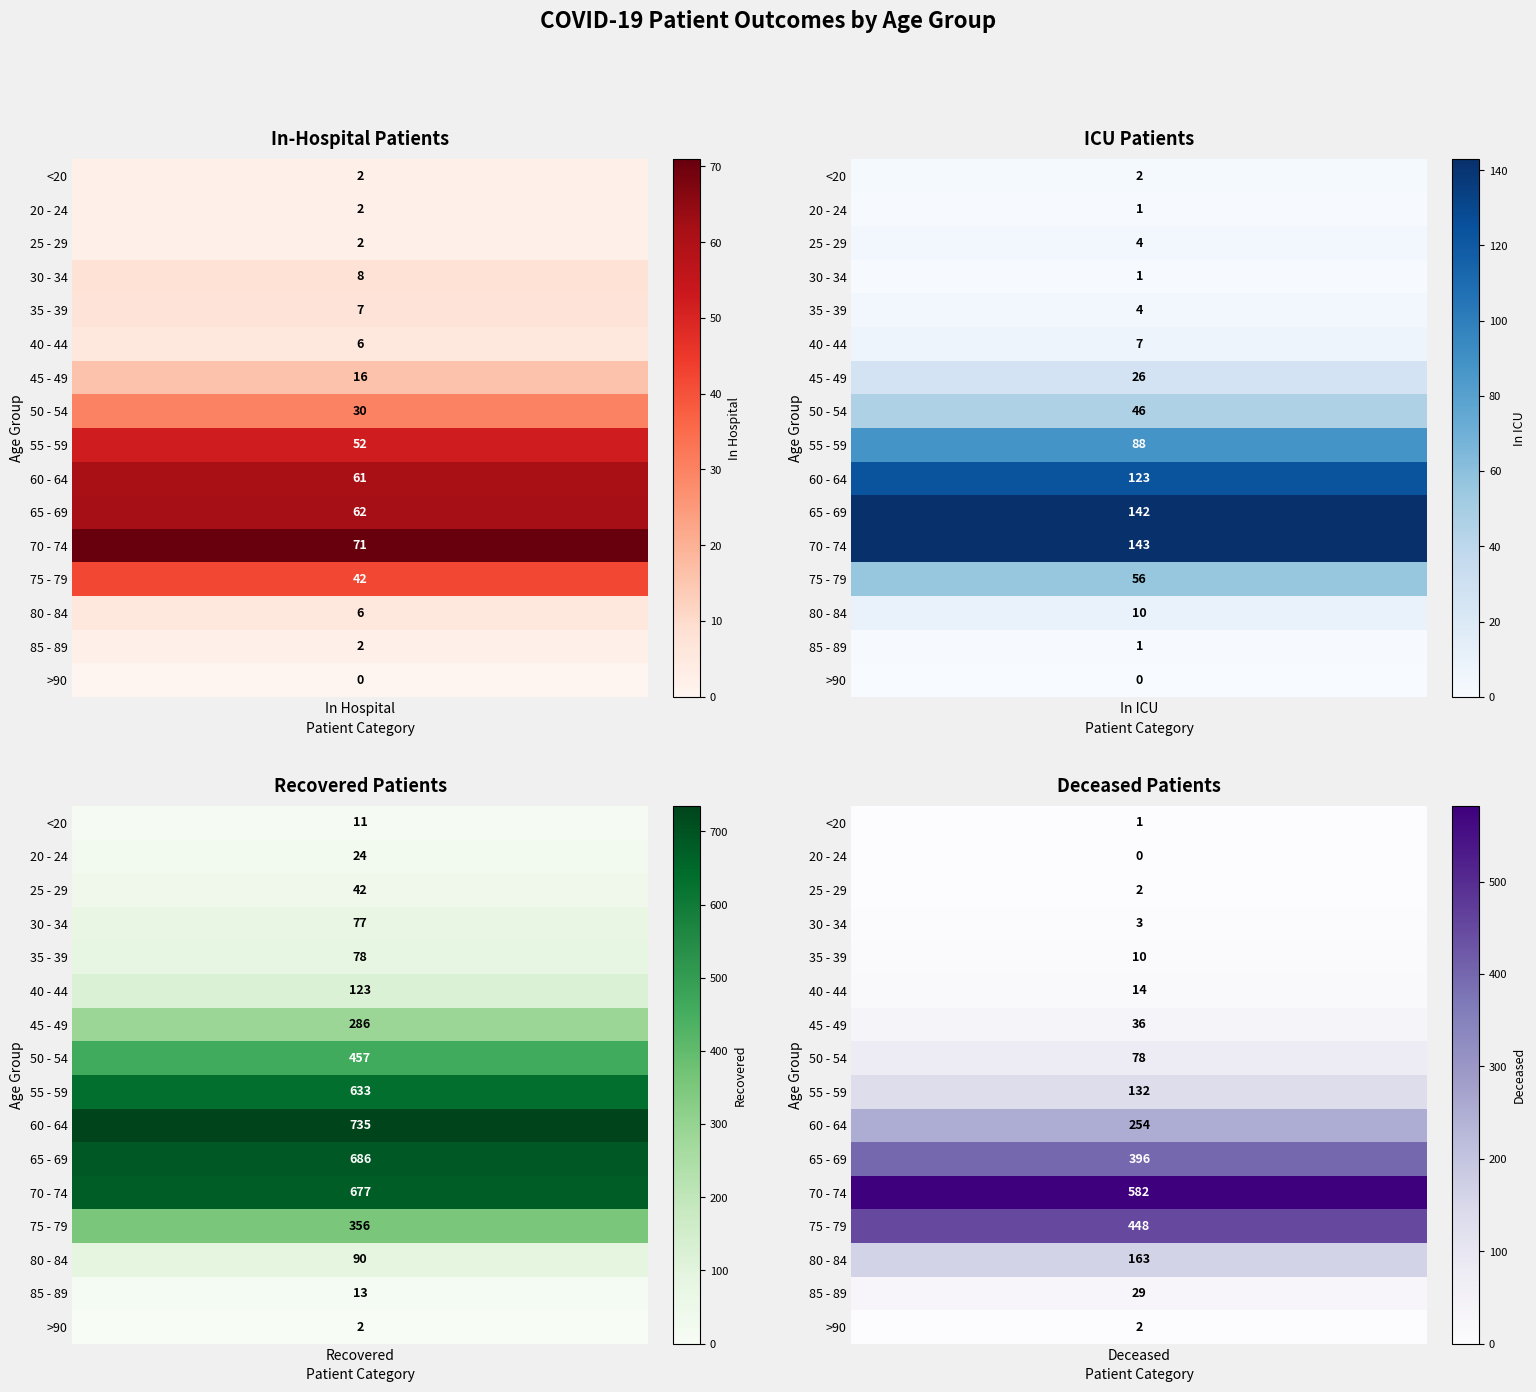

Reading left to right, extract all data points from this chart.

<20: <20=2	20 - 24=2	25 - 29=11	30 - 34=1
20 - 24: <20=2	20 - 24=1	25 - 29=24	30 - 34=0
25 - 29: <20=2	20 - 24=4	25 - 29=42	30 - 34=2
30 - 34: <20=8	20 - 24=1	25 - 29=77	30 - 34=3
35 - 39: <20=7	20 - 24=4	25 - 29=78	30 - 34=10
40 - 44: <20=6	20 - 24=7	25 - 29=123	30 - 34=14
45 - 49: <20=16	20 - 24=26	25 - 29=286	30 - 34=36
50 - 54: <20=30	20 - 24=46	25 - 29=457	30 - 34=78
55 - 59: <20=52	20 - 24=88	25 - 29=633	30 - 34=132
60 - 64: <20=61	20 - 24=123	25 - 29=735	30 - 34=254
65 - 69: <20=62	20 - 24=142	25 - 29=686	30 - 34=396
70 - 74: <20=71	20 - 24=143	25 - 29=677	30 - 34=582
75 - 79: <20=42	20 - 24=56	25 - 29=356	30 - 34=448
80 - 84: <20=6	20 - 24=10	25 - 29=90	30 - 34=163
85 - 89: <20=2	20 - 24=1	25 - 29=13	30 - 34=29
>90: <20=0	20 - 24=0	25 - 29=2	30 - 34=2